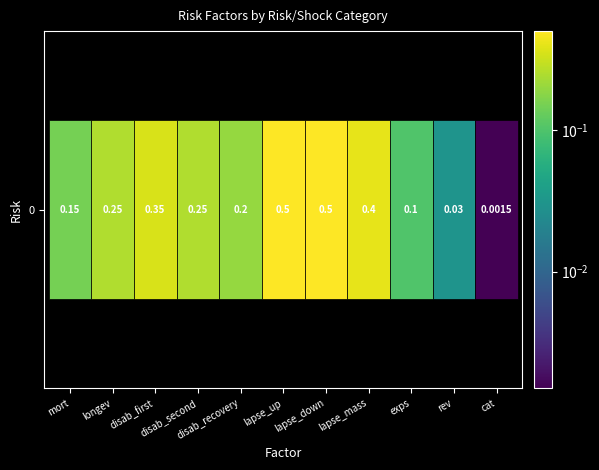

Reading left to right, extract all data points from this chart.

0.1	0.2	0.3	0.2	0.2	0.5	0.5	0.4	0.1	0.0	0.0